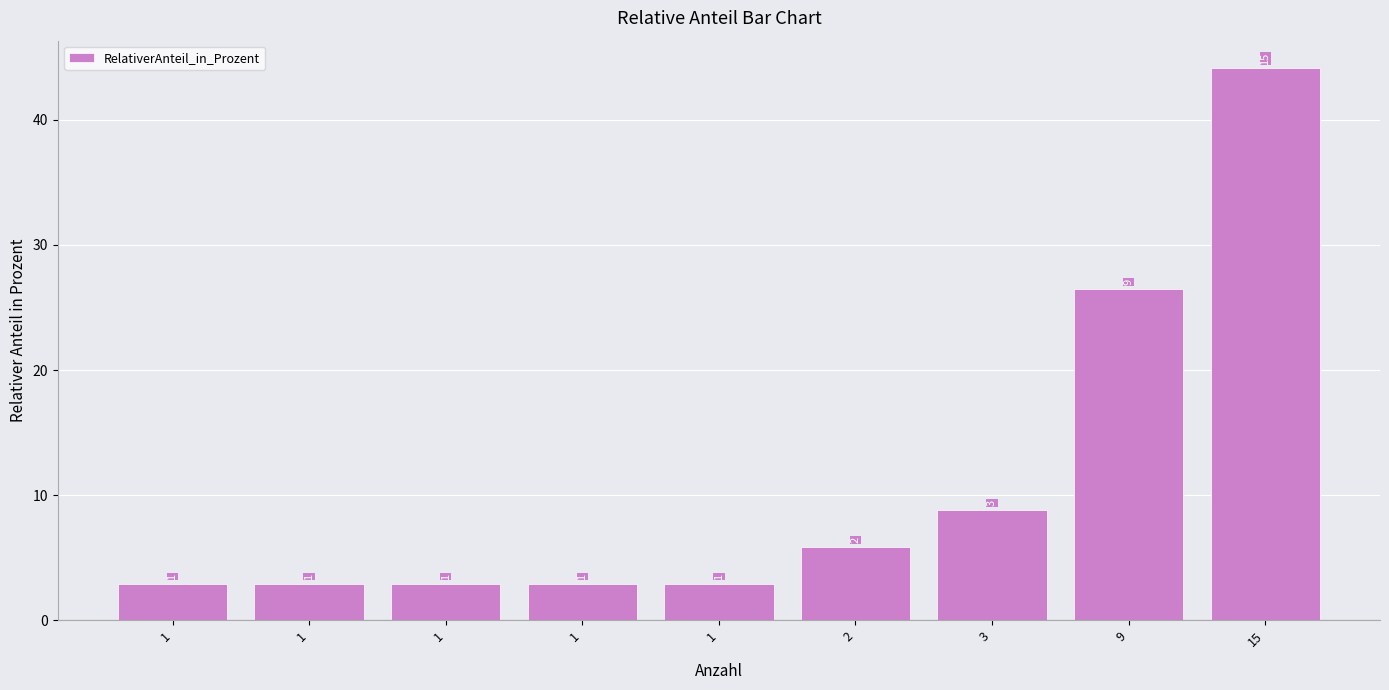

Rank the categories by value from lowest to highest.

1, 1, 1, 1, 1, 2, 3, 9, 15